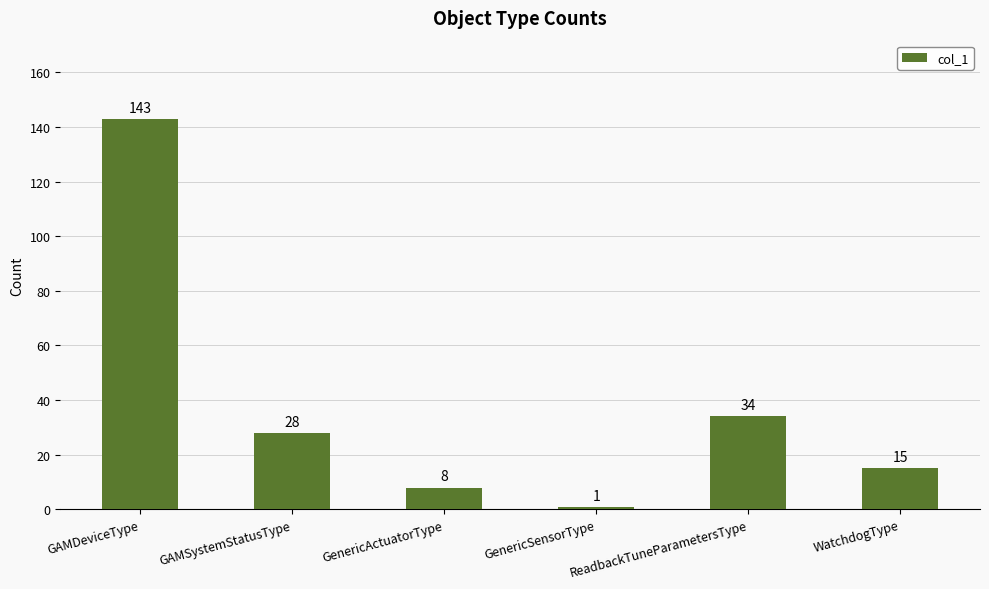

What is the sum of the values at WatchdogType and GAMDeviceType?

158